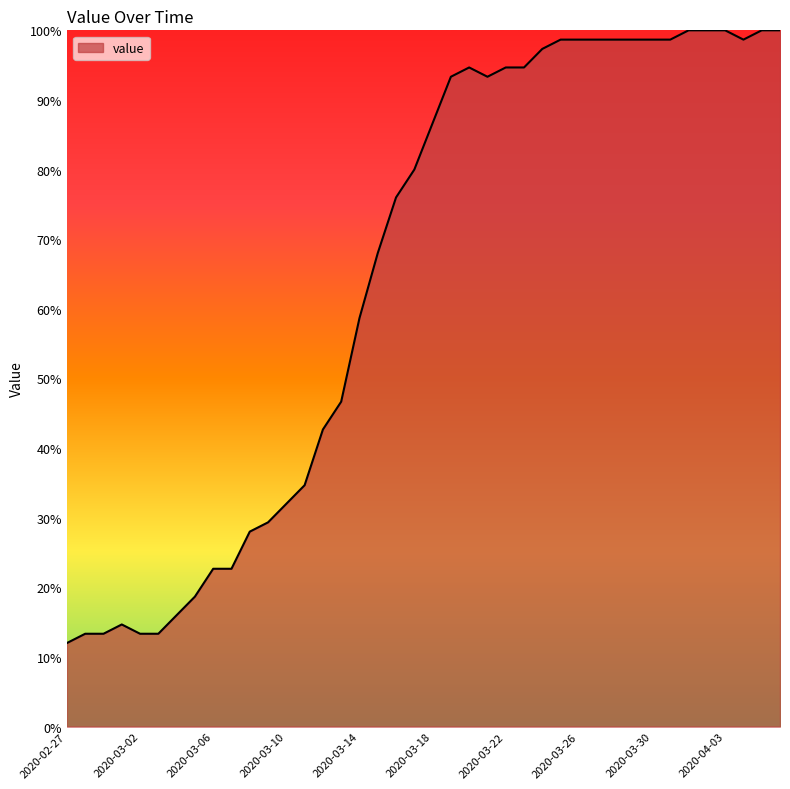

What is the maximum value shown in the chart?

100.0